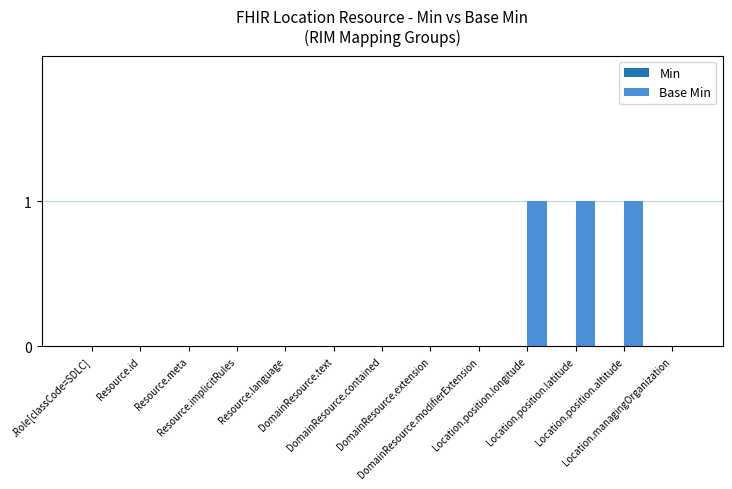

What is the sum of all values?

3